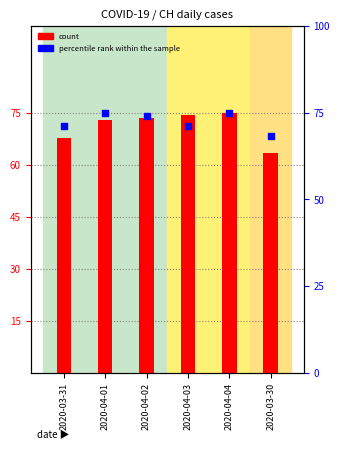

Which series has the largest Y range (max minus min)?

count